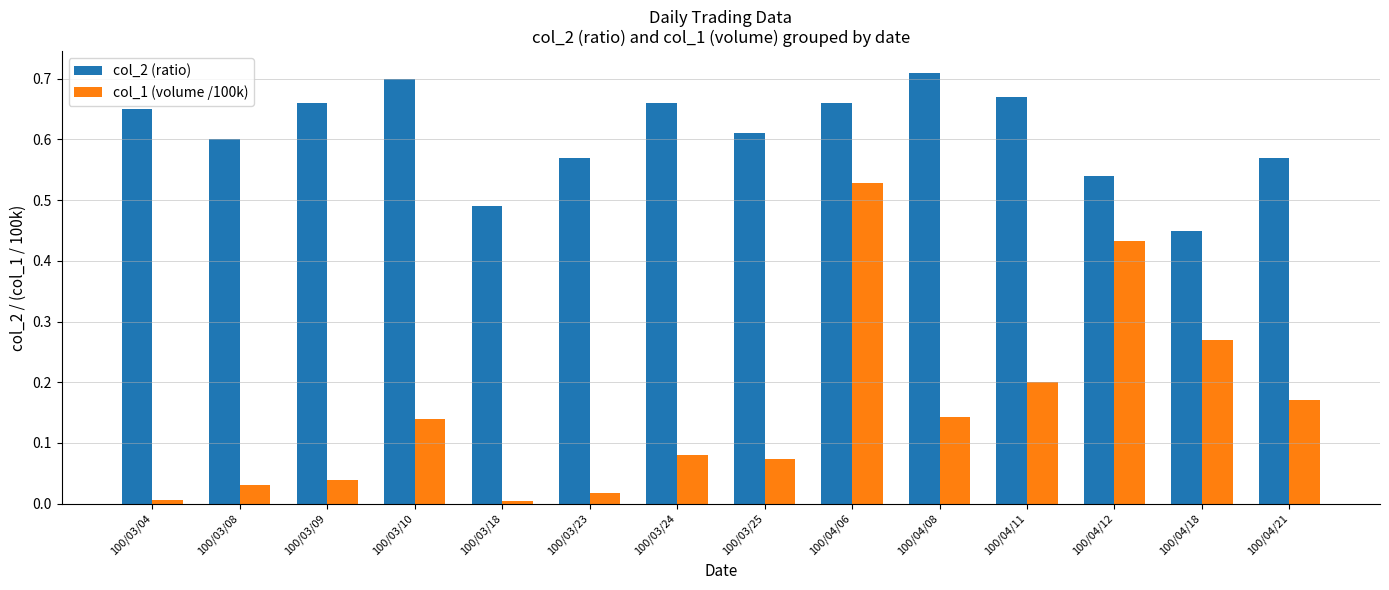

At 100/03/08, list the series in order from smallest to largest.

col_1 (volume /100k), col_2 (ratio)